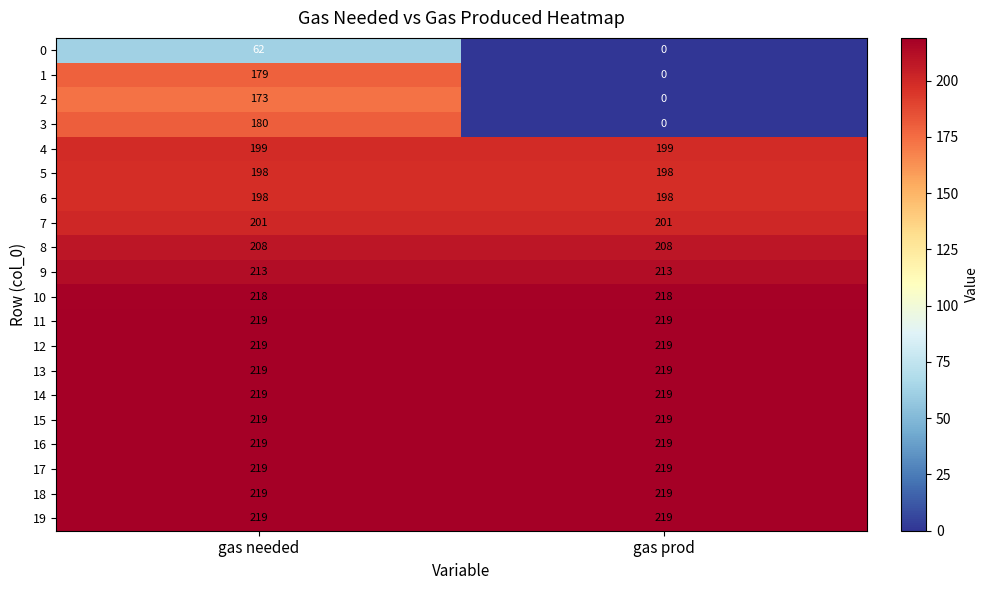

Is it true that 1 equals 290 at gas needed?

False